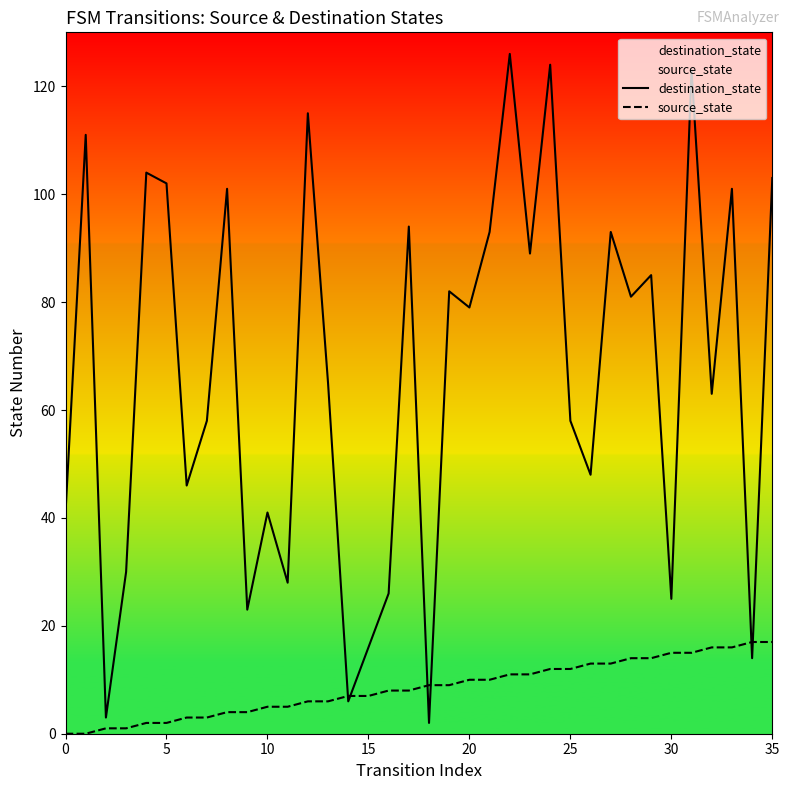

What is the label of the 9th point from the right?

27